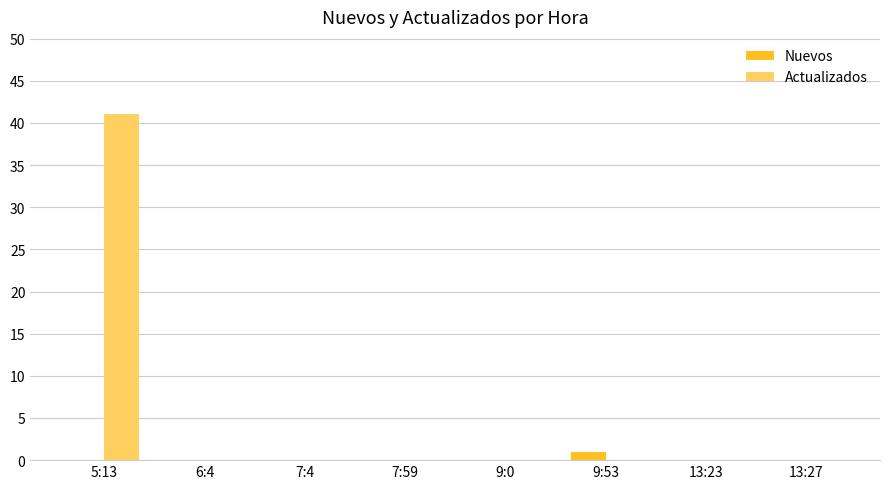

Reading left to right, extract all data points from this chart.

Nuevos: 0	0	0	0	0	1	0	0
Actualizados: 41	0	0	0	0	0	0	0